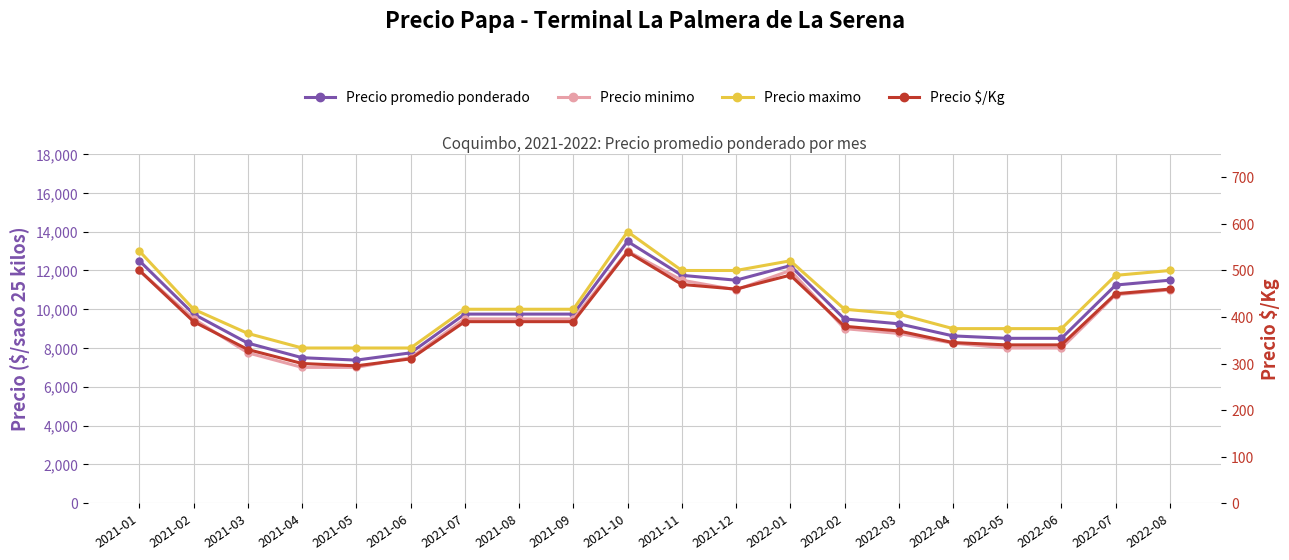

Rank the series by their maximum value, from lowest to highest.

Precio $/Kg, Precio minimo, Precio promedio ponderado, Precio maximo